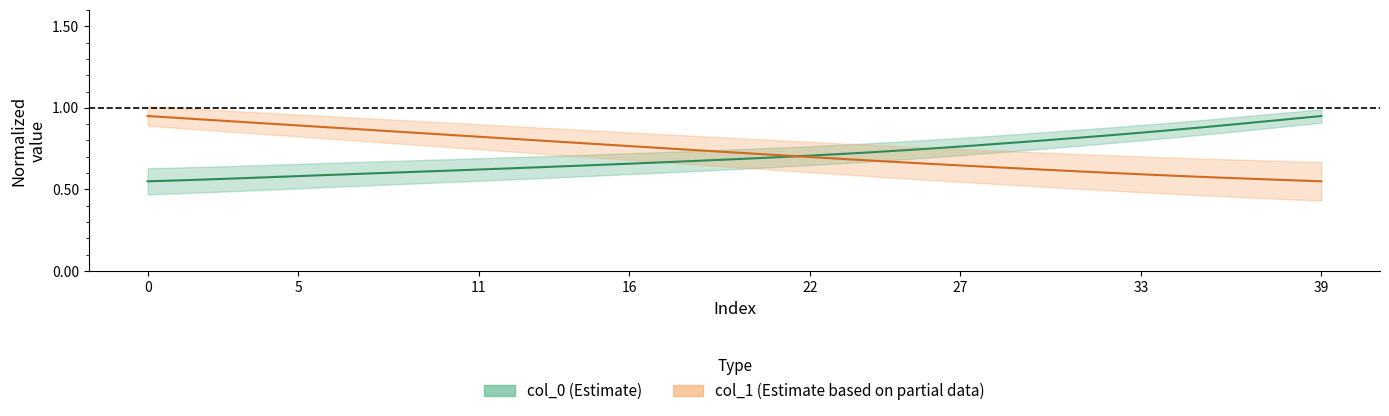

What is the difference between the col_1 values at 28 and 4?

0.3